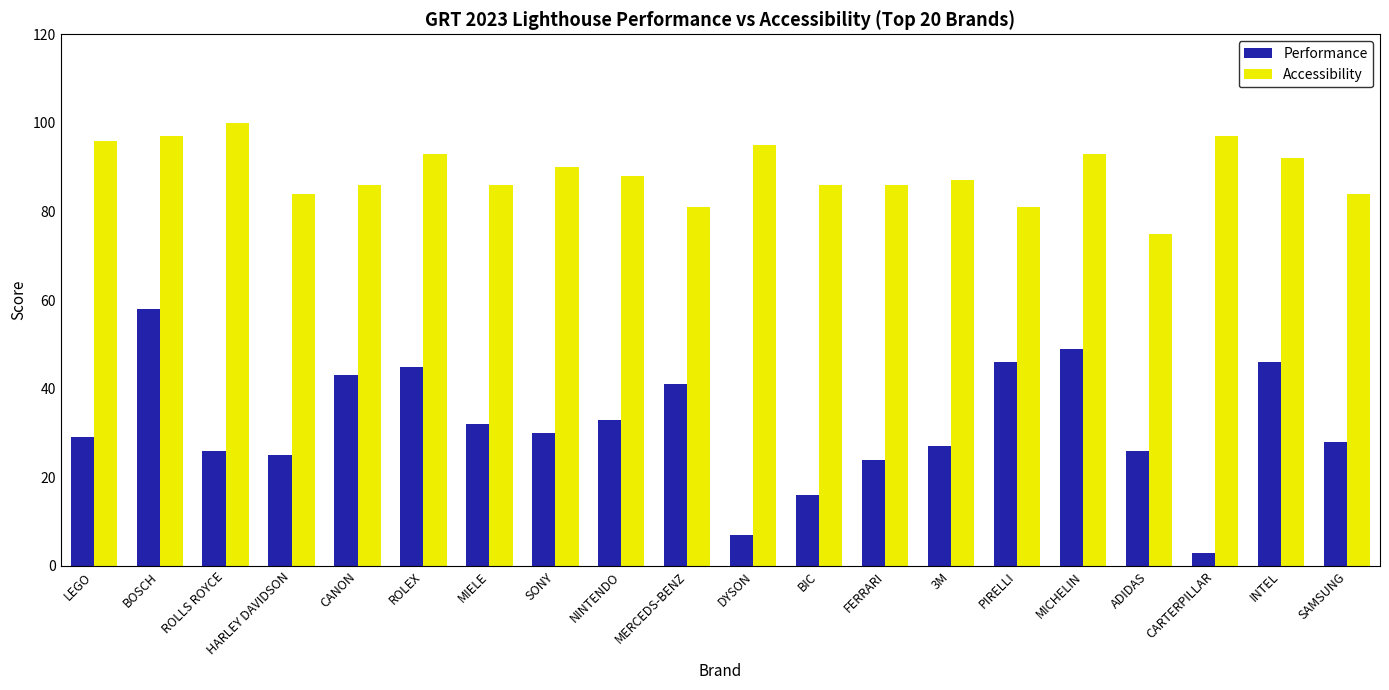

Does the chart contain stacked bars?

No